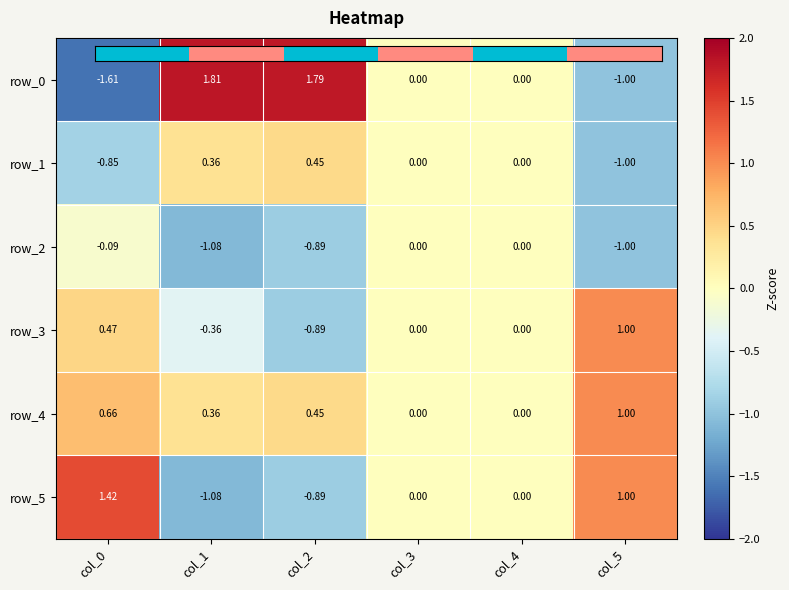

What is the highest value of the row_5 series?

1.4